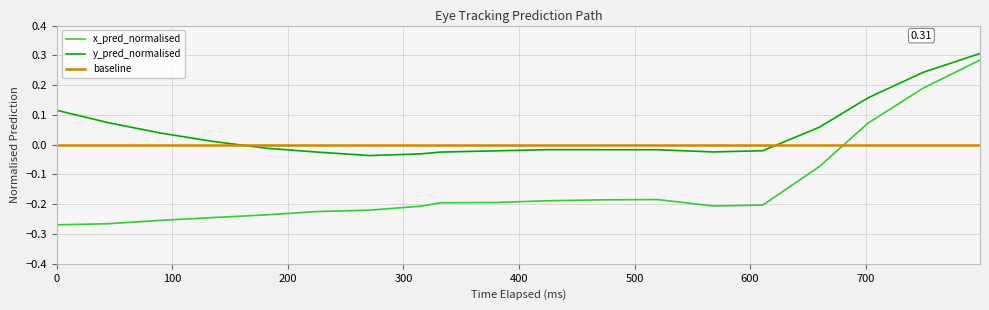

Reading left to right, what are all the values shown in this chart?

x_pred_normalised: 0=-0.3	44=-0.3	89=-0.3	134=-0.2	181=-0.2	225=-0.2	271=-0.2	315=-0.2	332=-0.2	381=-0.2	424=-0.2	472=-0.2	520=-0.2	568=-0.2	611=-0.2	660=-0.1	702=0.1	750=0.2	799=0.3
y_pred_normalised: 0=0.1	44=0.1	89=0.0	134=0.0	181=-0.0	225=-0.0	271=-0.0	315=-0.0	332=-0.0	381=-0.0	424=-0.0	472=-0.0	520=-0.0	568=-0.0	611=-0.0	660=0.1	702=0.2	750=0.2	799=0.3